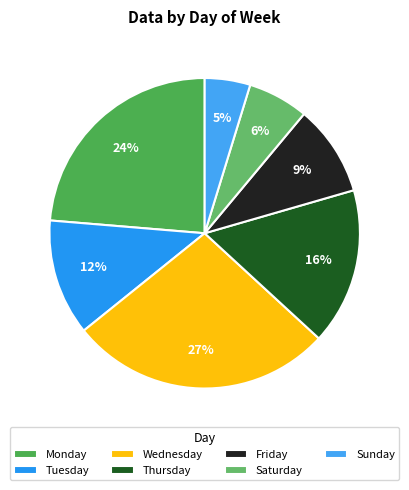

How many segments does this pie chart have?

7